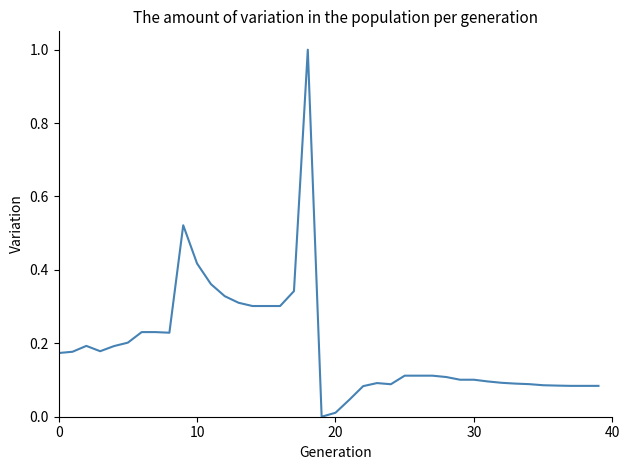

What is the difference between the maximum and minimum values?

1.0